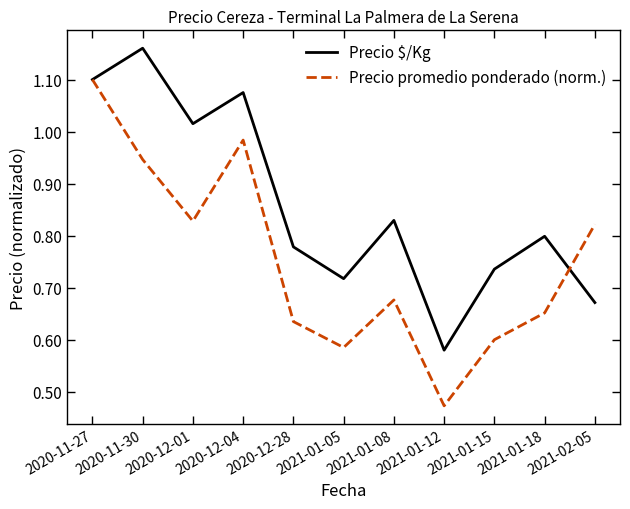

At which category is the sum across all series the highest?

2020-11-27